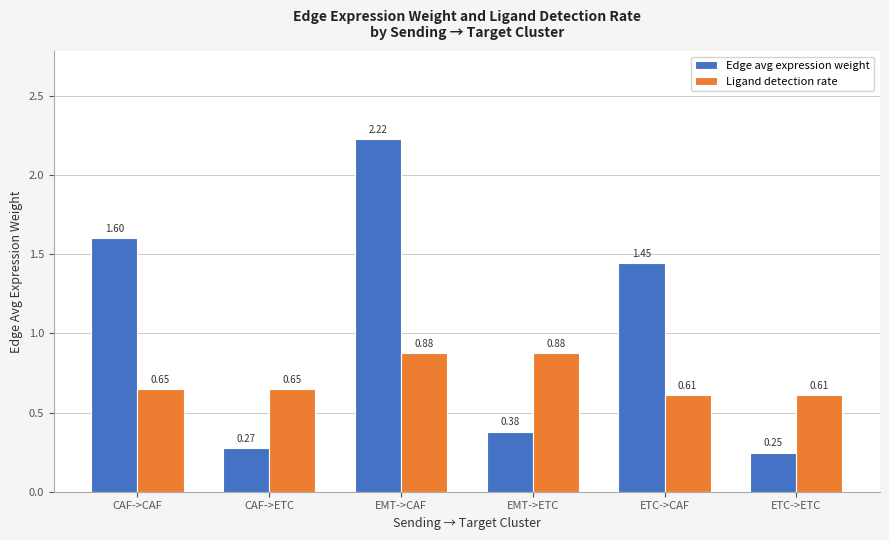

What is the label of the 3rd bar from the right?

EMT->ETC